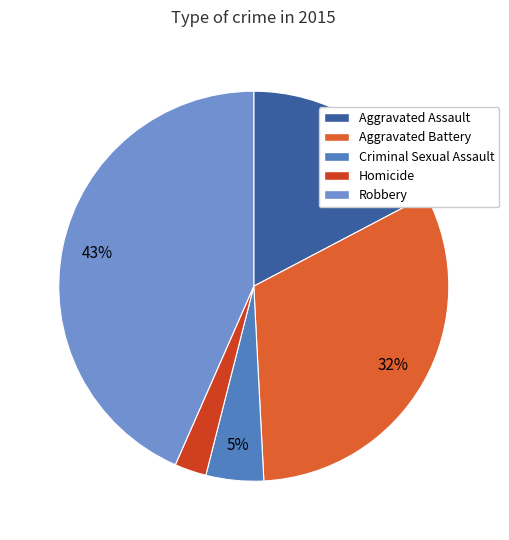

To the nearest percent, what is the combined percentage of Homicide and Aggravated Assault?

20%